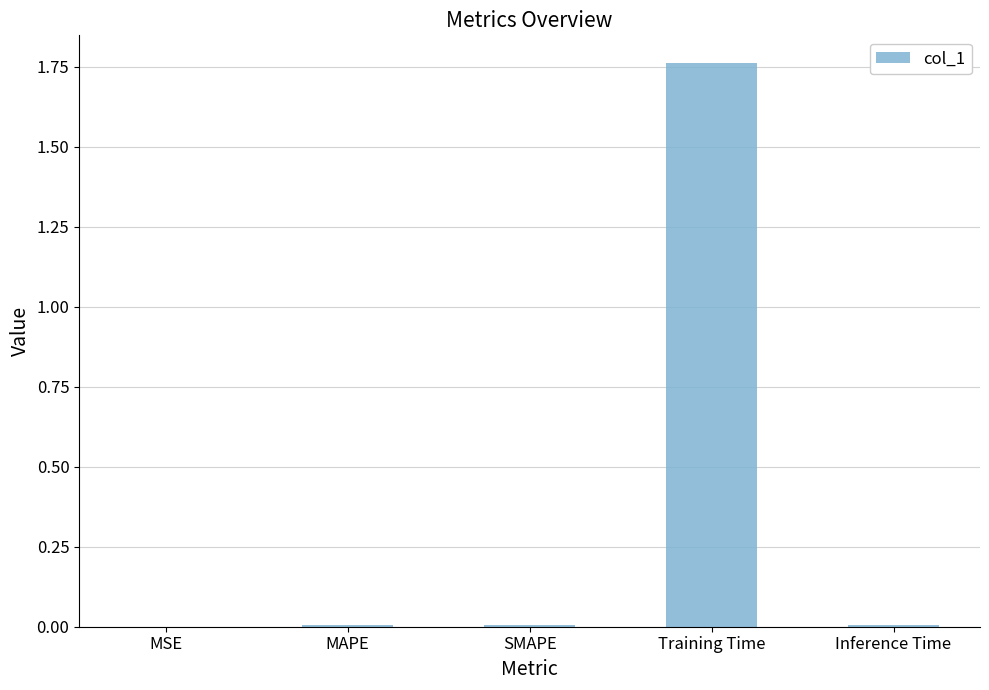

Which category has the highest value across all series?

Training Time